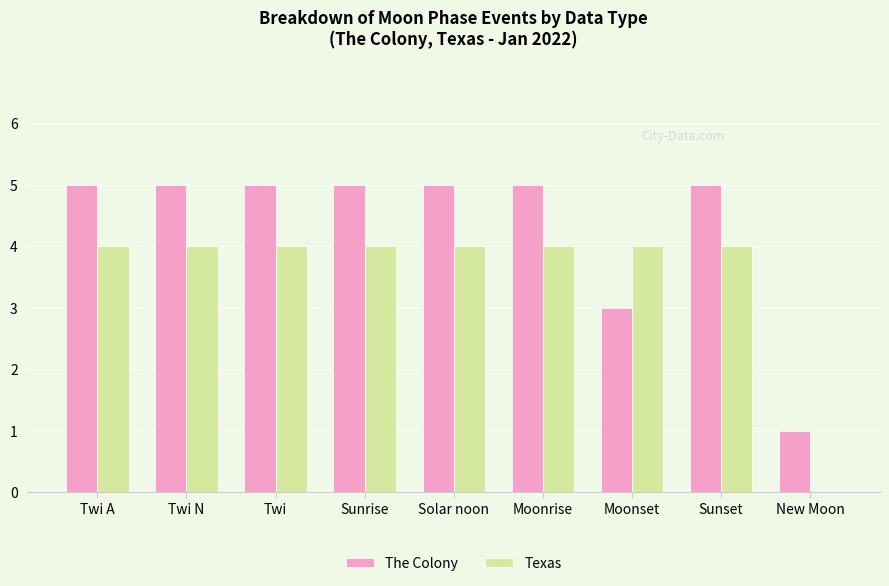

Reading right to left, list all the values displayed in this chart.

The Colony: 1	5	3	5	5	5	5	5	5
Texas: 0	4	4	4	4	4	4	4	4